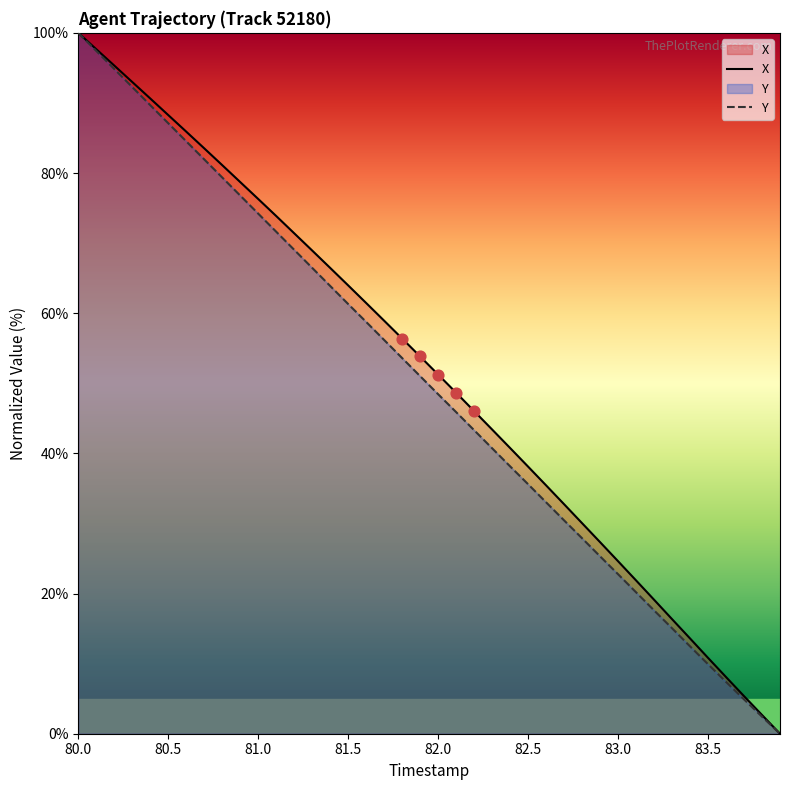

What is the total value across all series at 81.5?

125.3